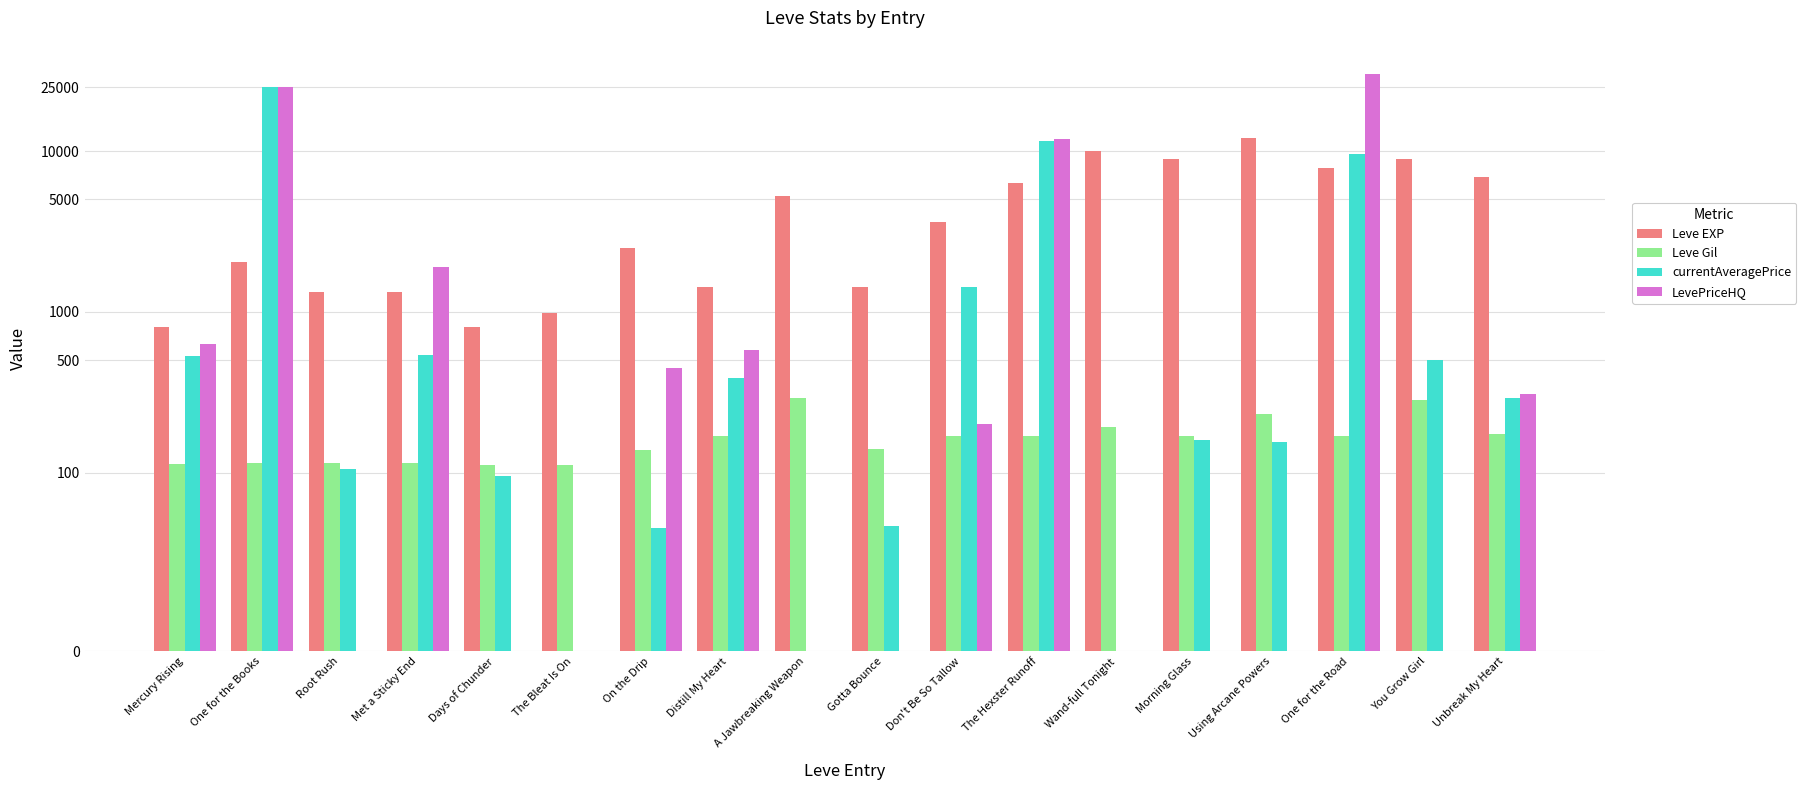

Is it true that Leve EXP equals 837 at One for the Books?

False